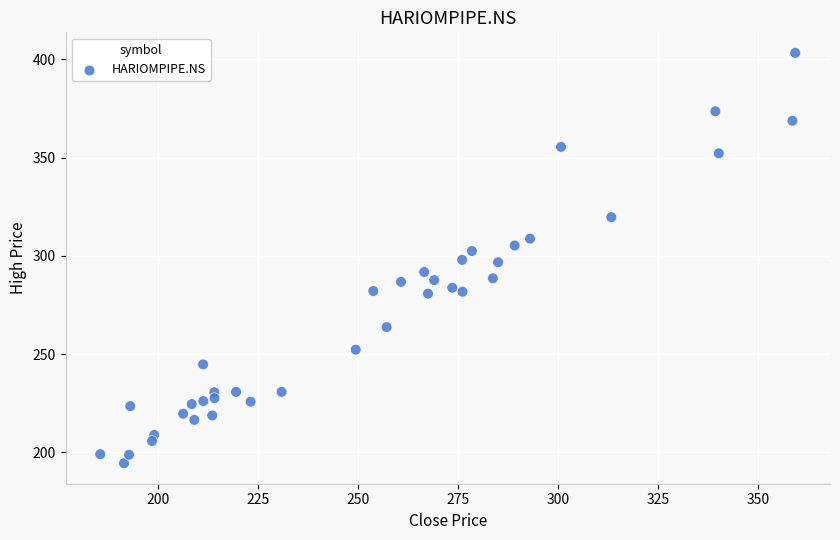

What is the range of Y values (max minus min)?

208.7